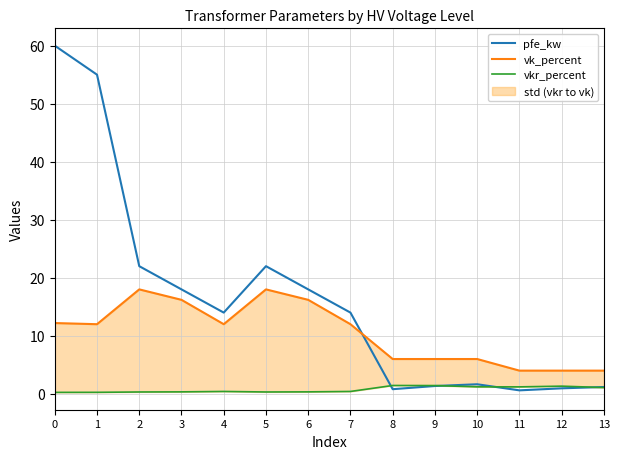

The pfe_kw series shows 22.0 at 4. True or false?

False